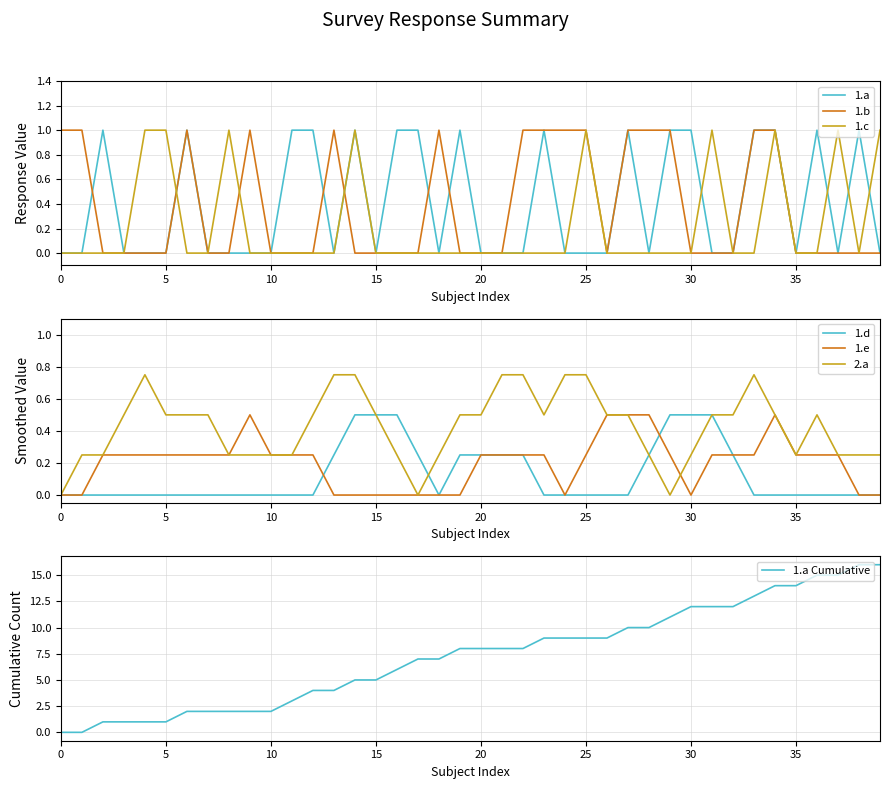

What is the highest value of the 1.b series?

1